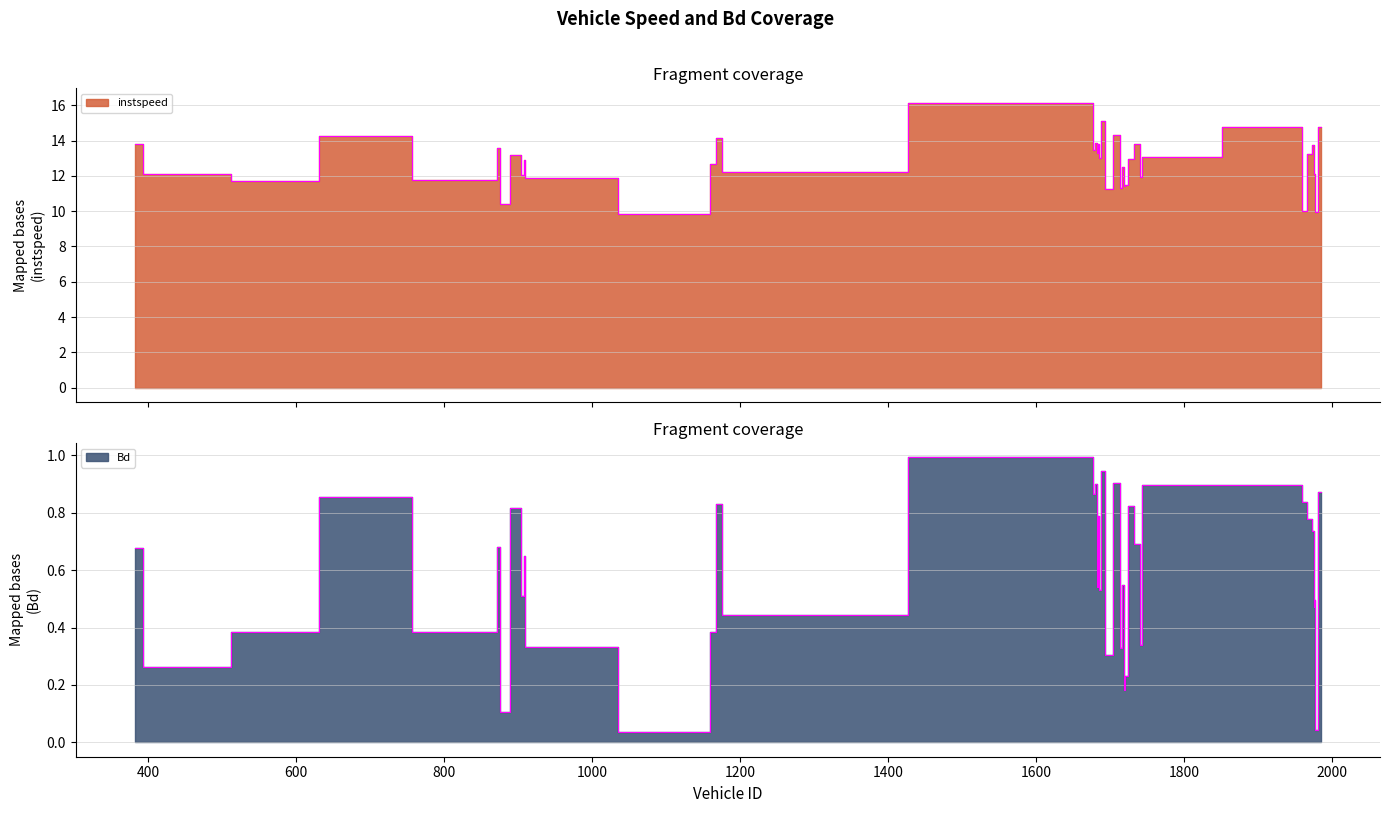

Which series has the widest spread of values?

instspeed